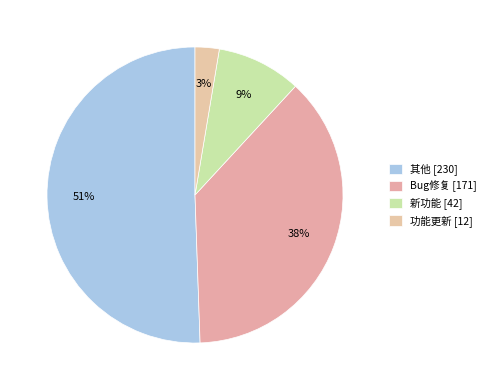

Which slice represents more than half of the pie?

其他